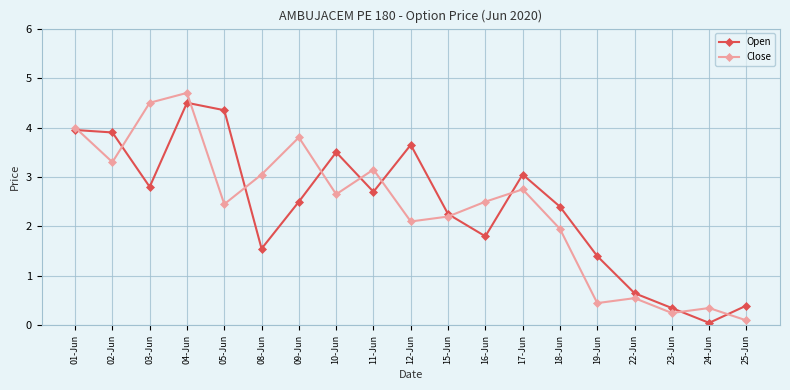

Between 08-Jun and 25-Jun, which series saw the biggest shift?

Close